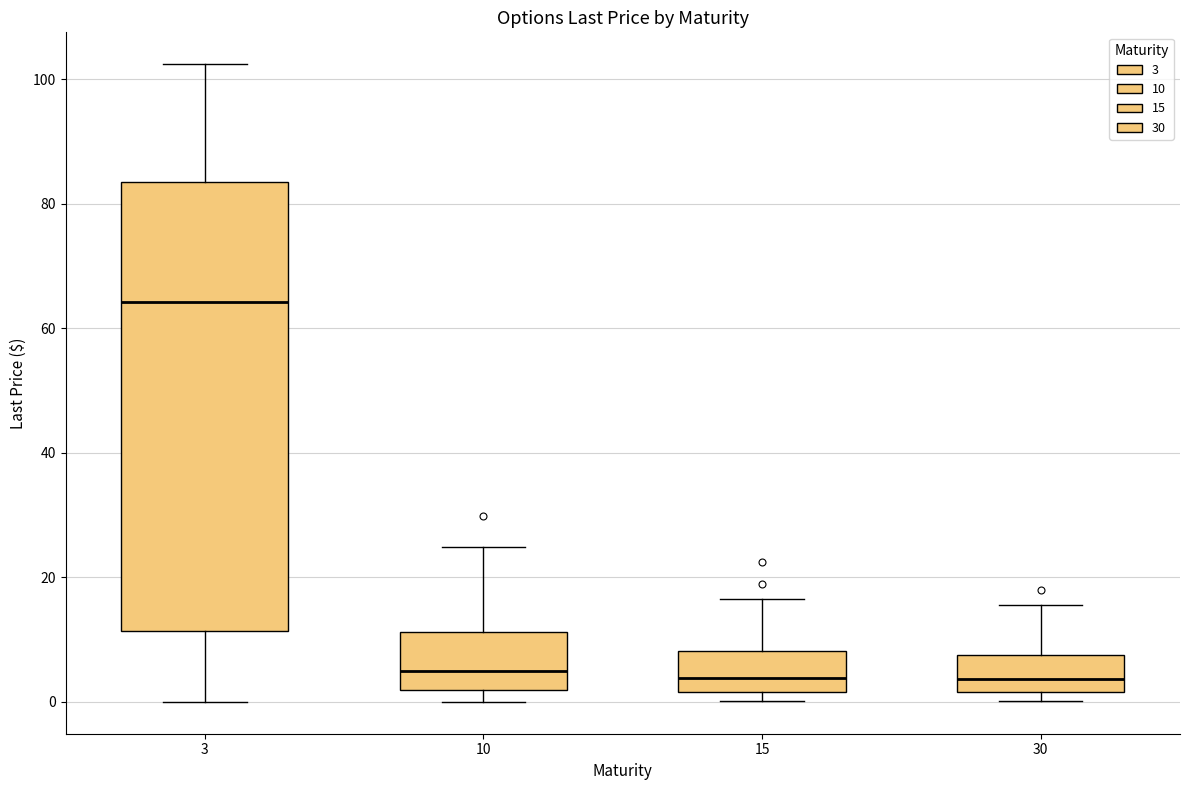

Which box's median line is the highest?

3